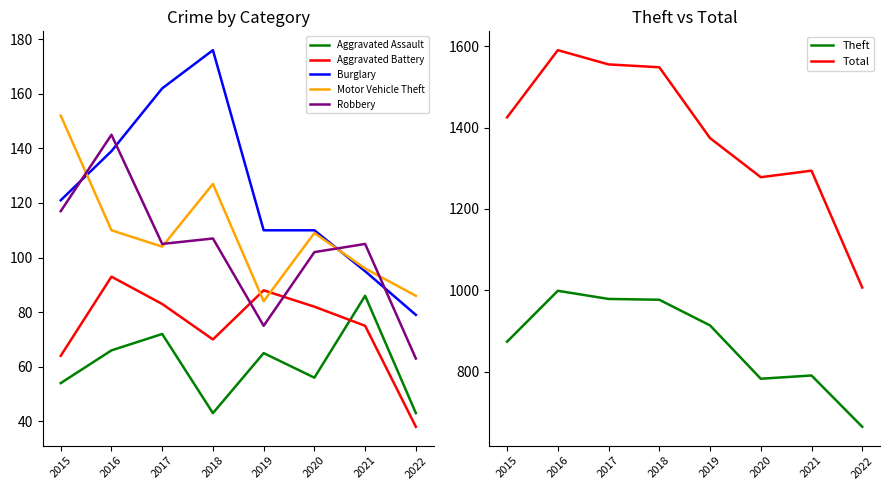

How many values in the Motor Vehicle Theft series are below 109?

4